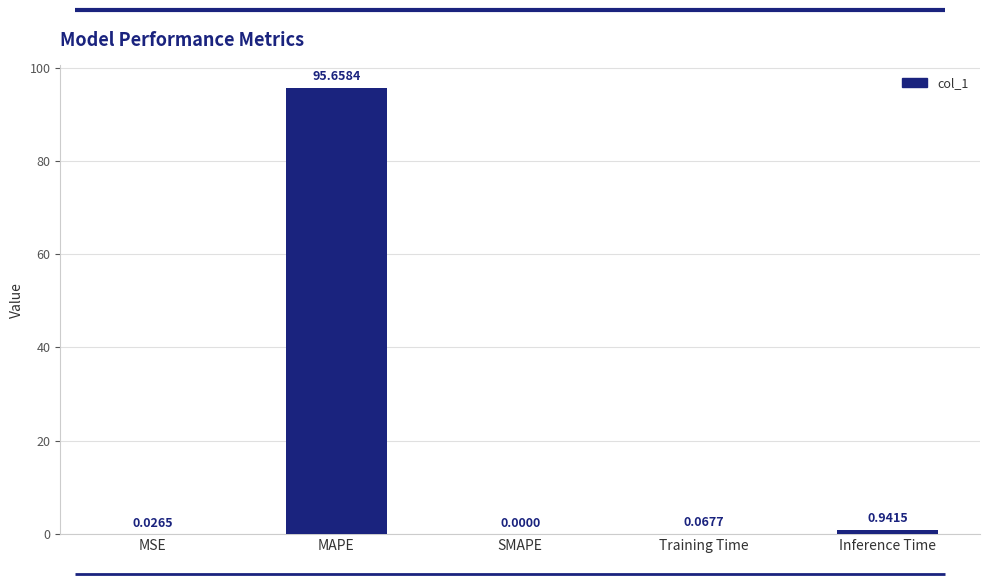

True or false: the data shows 0.0 at SMAPE.

True